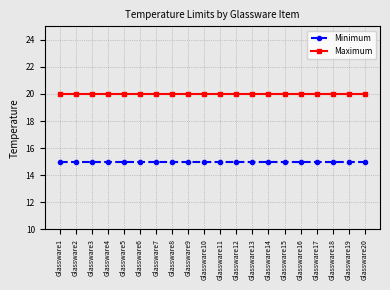

True or false: Maximum and Minimum intersect in this chart.

False